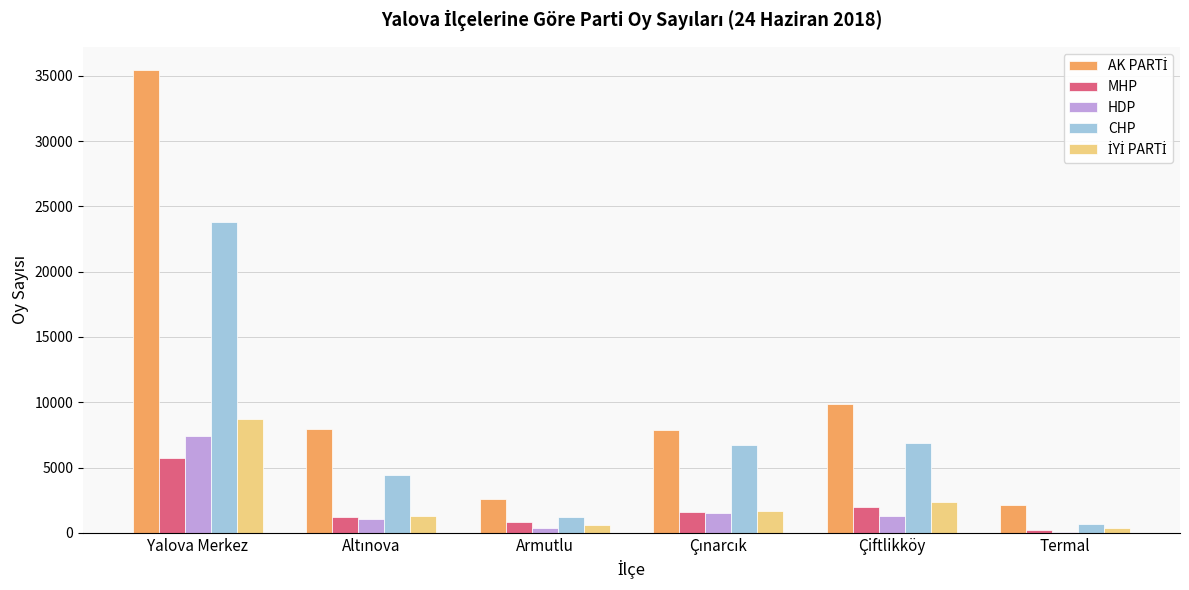

At which category is the sum across all series the highest?

Yalova Merkez